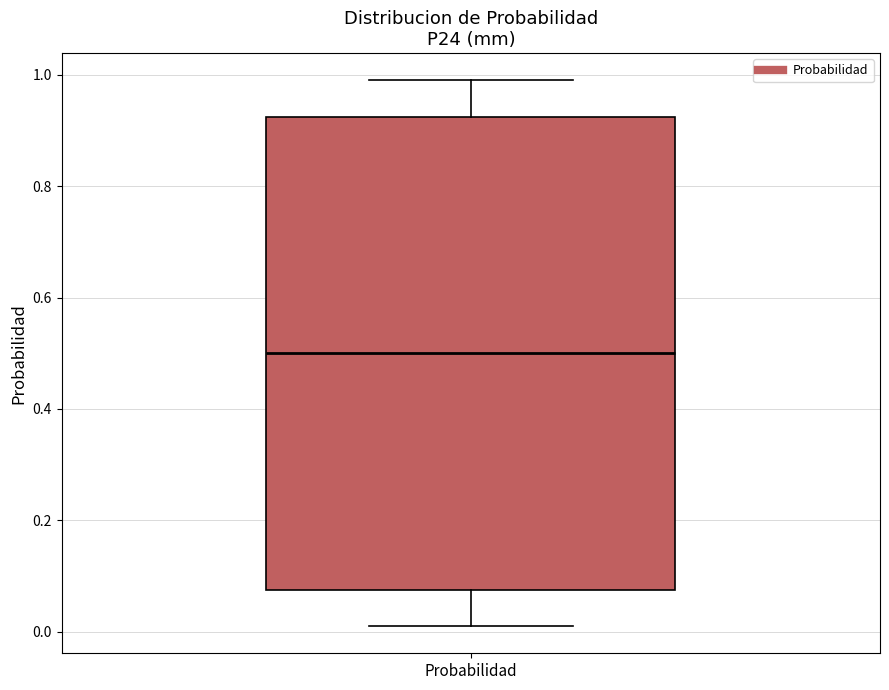

Transcribe this box plot: give where the median line is, the range the box spans, and where the two whiskers end, as read against the y-axis. The values are not printed on the chart, so give them approximately, as read against the axis.

median 0.50, box 0.08 to 0.92, whiskers 0.02 to 1.00